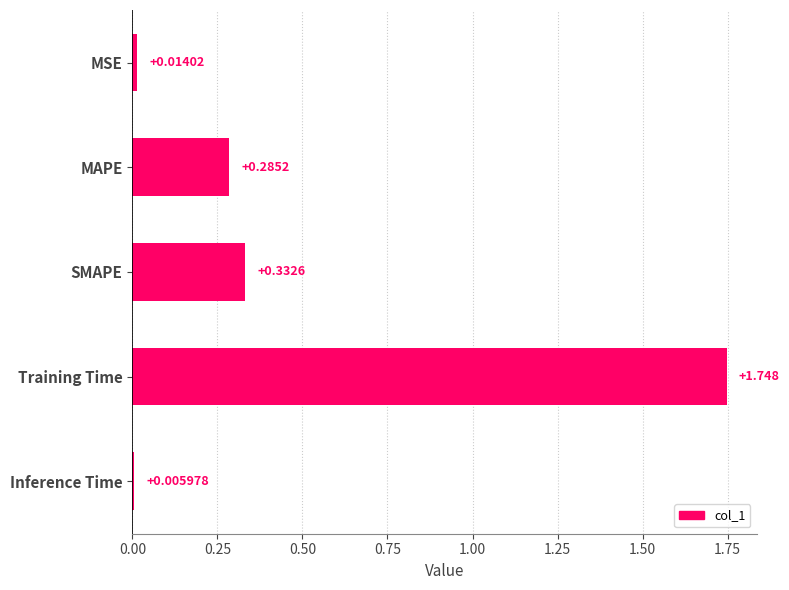

Which label corresponds to the smallest value in the chart?

Inference Time